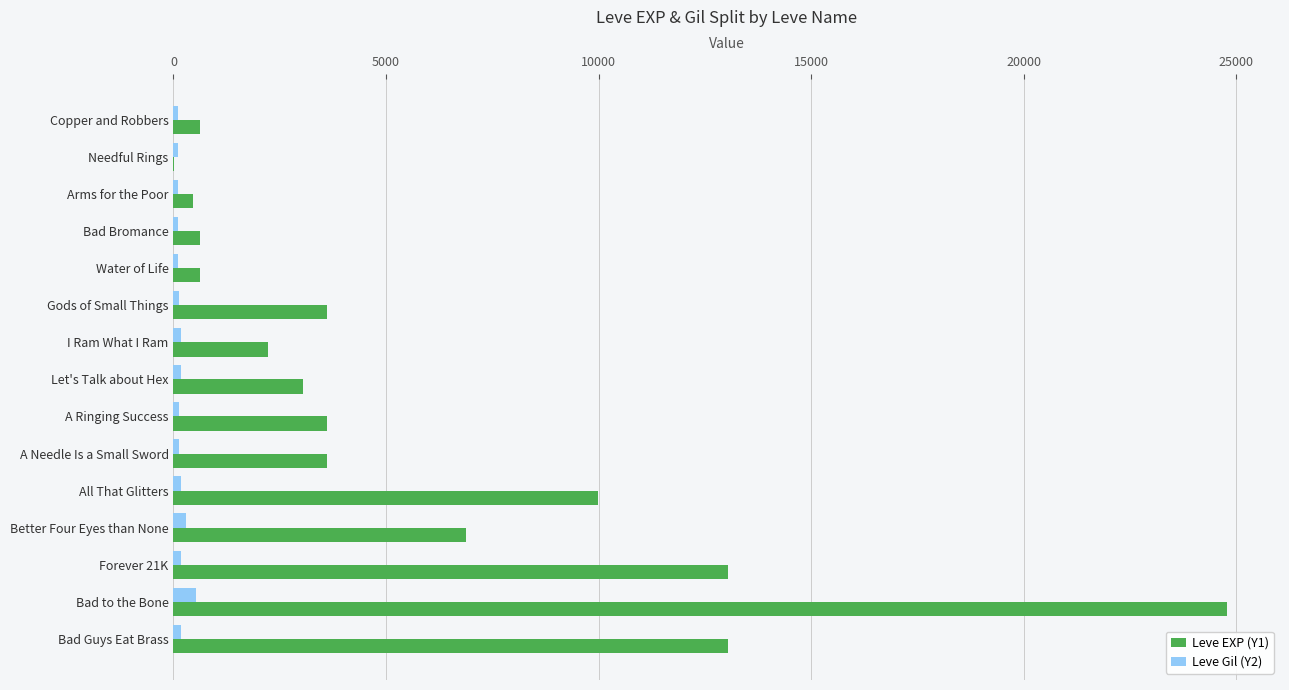

The Leve EXP (Y1) series shows 3017 at I Ram What I Ram. True or false?

False